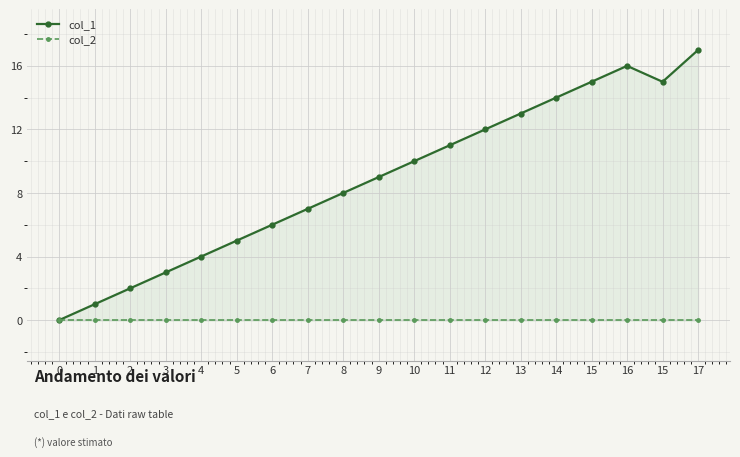

What is the maximum value shown in the chart?

17